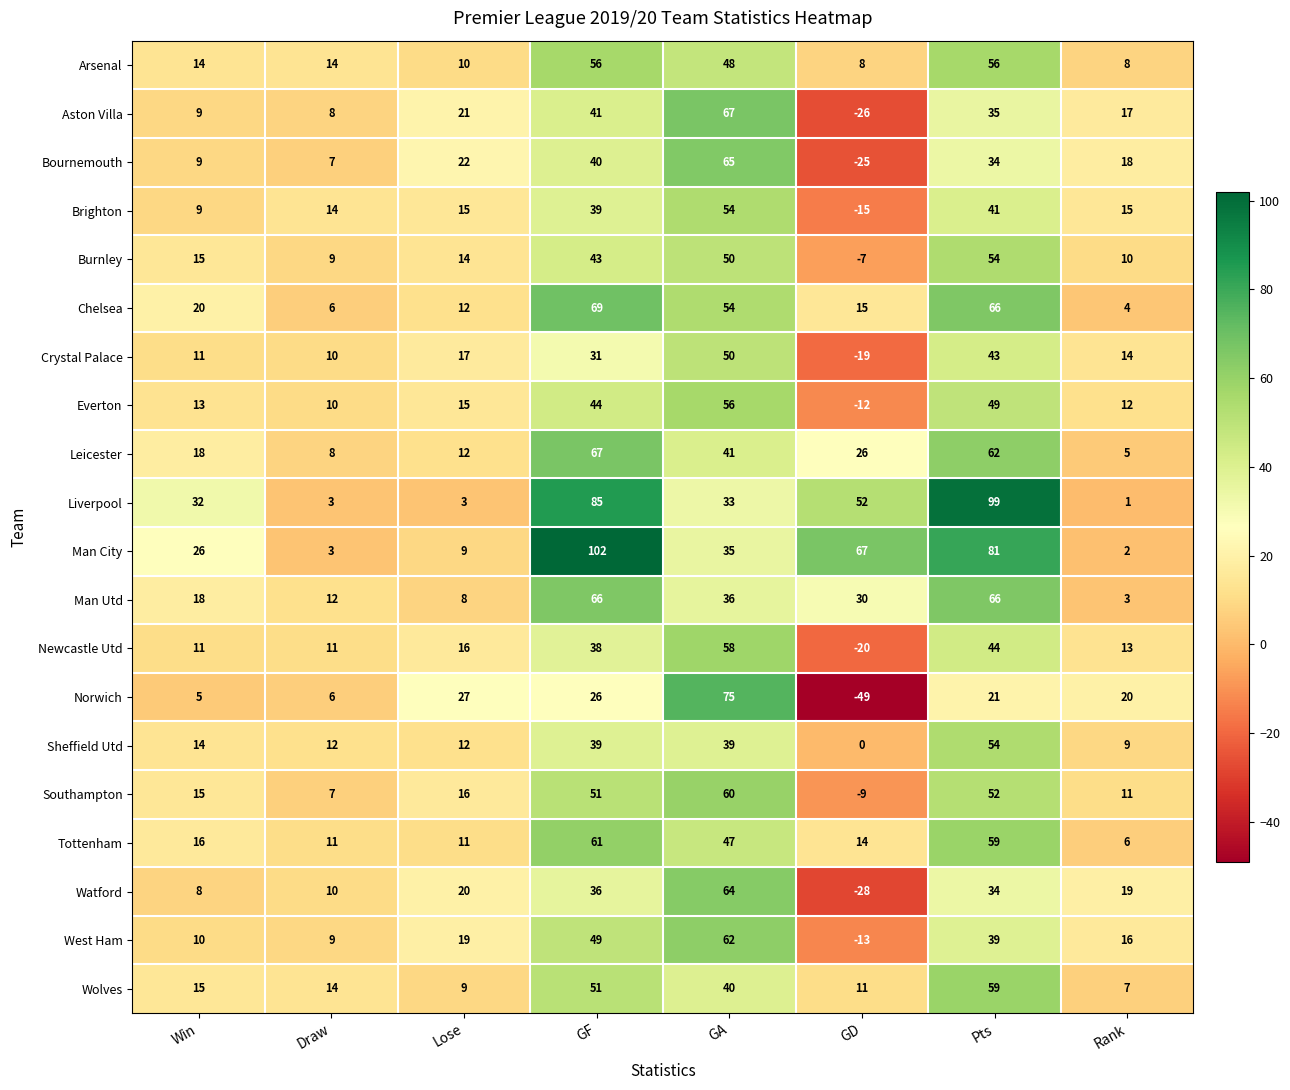

Is it true that Aston Villa equals 99 at GA?

False